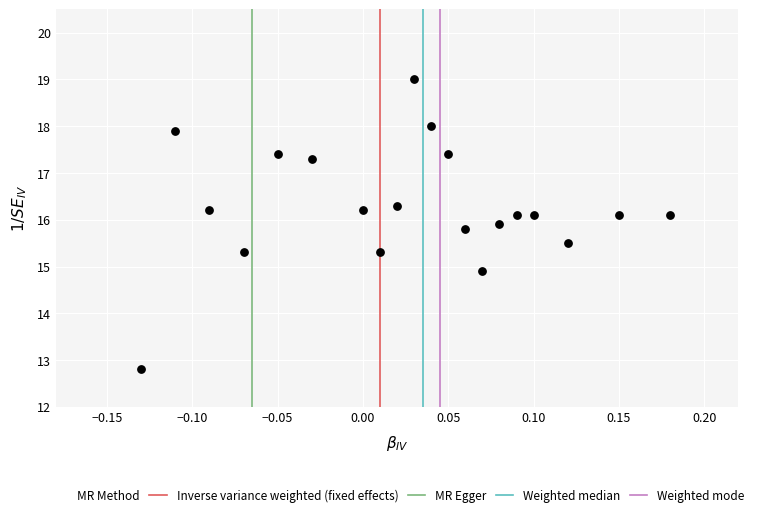

What Y value in the scatter plot is closest to 15?

14.9